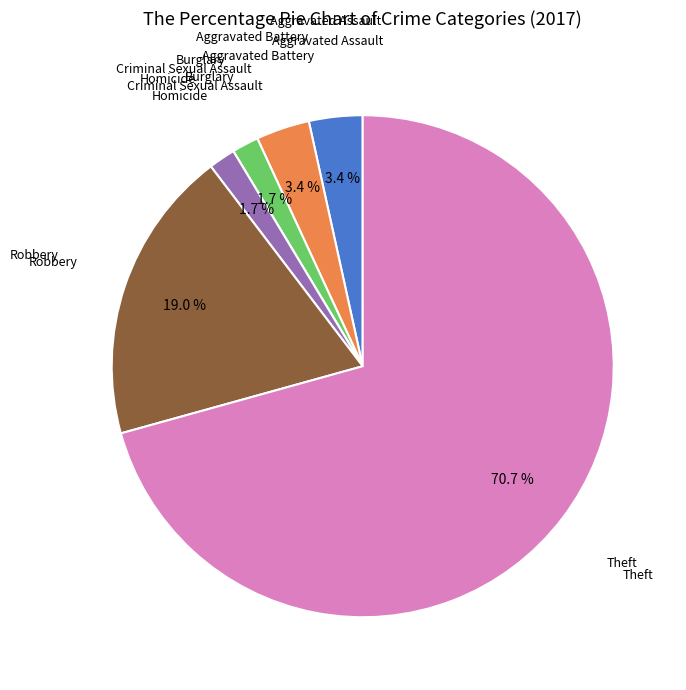

Is there a majority slice in this chart?

Yes